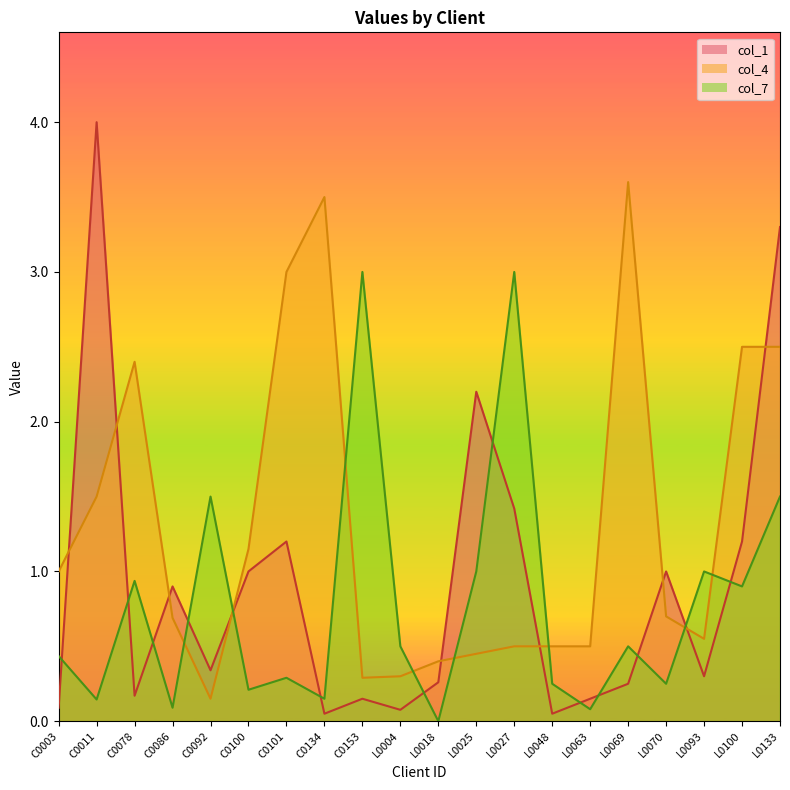

What is the value of the col_7 point at the 9th from the left?

3.0